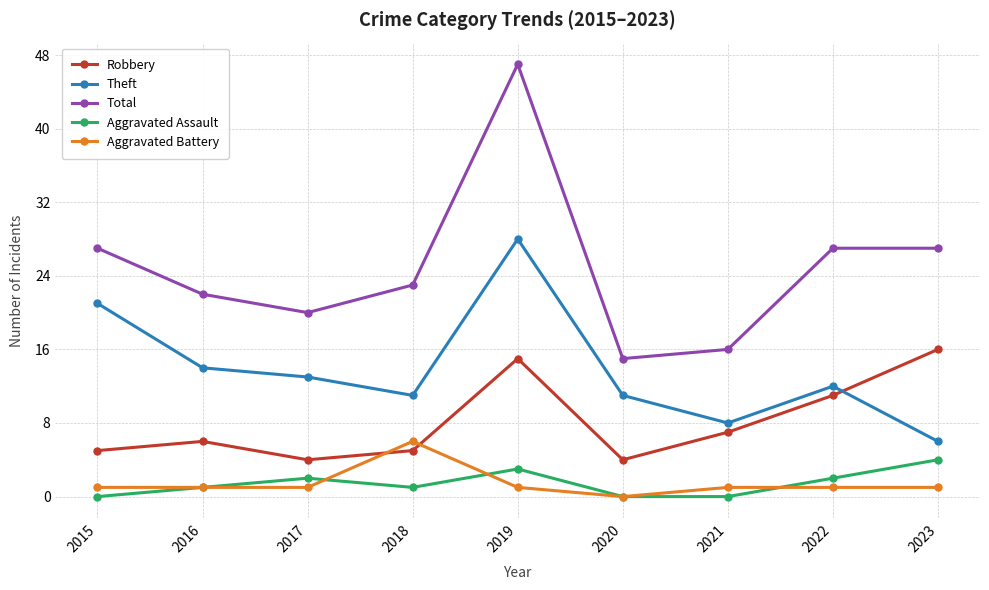

Which series changed the most between 2017 and 2023?

Robbery